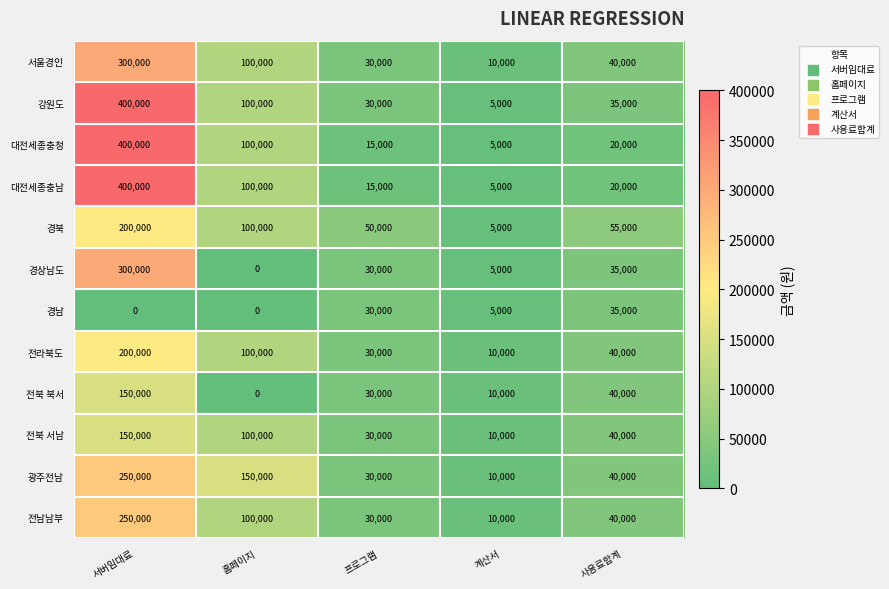

What is the average value of the 광주전남 series?

96000